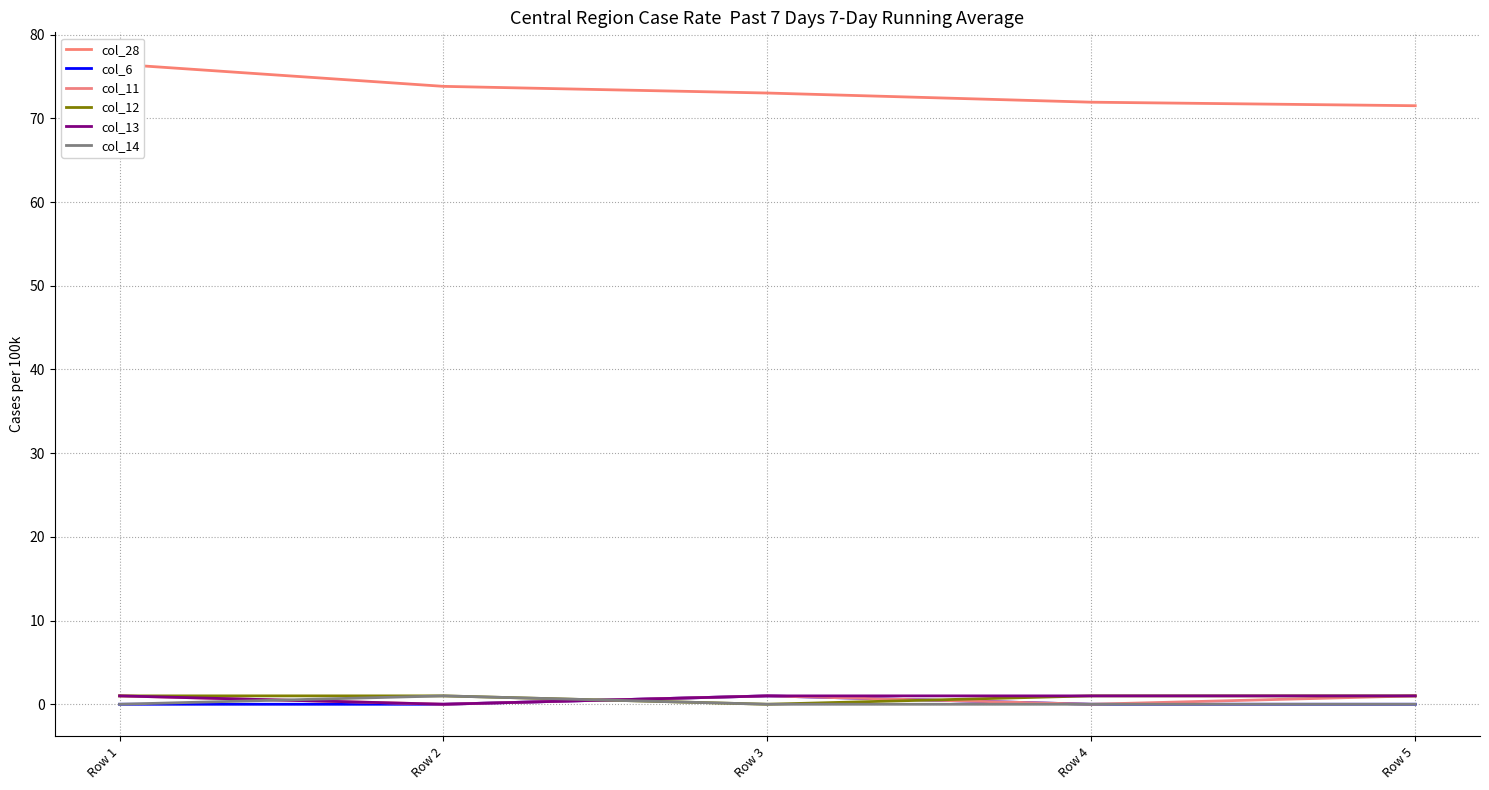

Reading left to right, extract all data points from this chart.

col_28: 76.4	73.8	73.0	71.9	71.5
col_6: 0.0	0.0	1.0	0.0	0.0
col_11: 1.0	0.0	1.0	0.0	1.0
col_12: 1.0	1.0	0.0	1.0	1.0
col_13: 1.0	0.0	1.0	1.0	1.0
col_14: 0.0	1.0	0.0	0.0	0.0